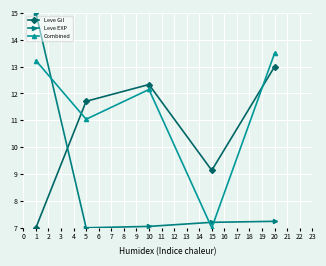

How many lines are shown in the chart?

3